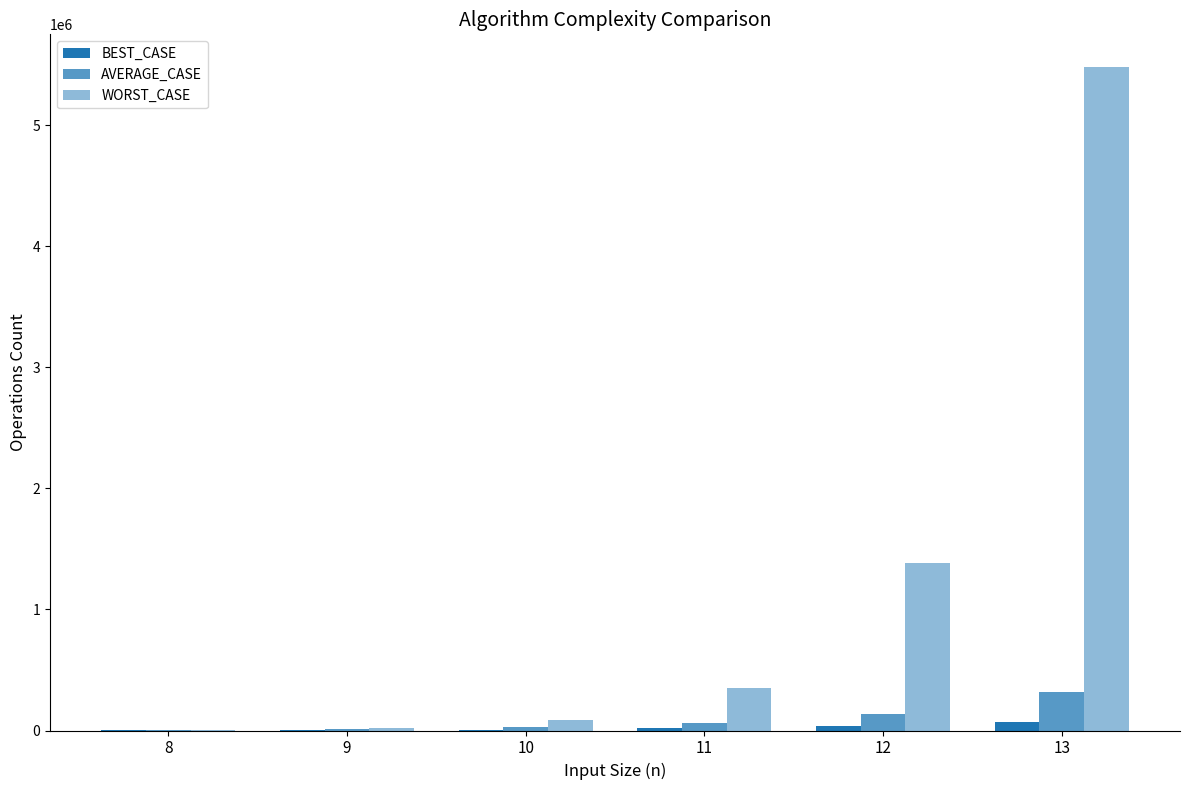

Count the number of data series in this chart.

3